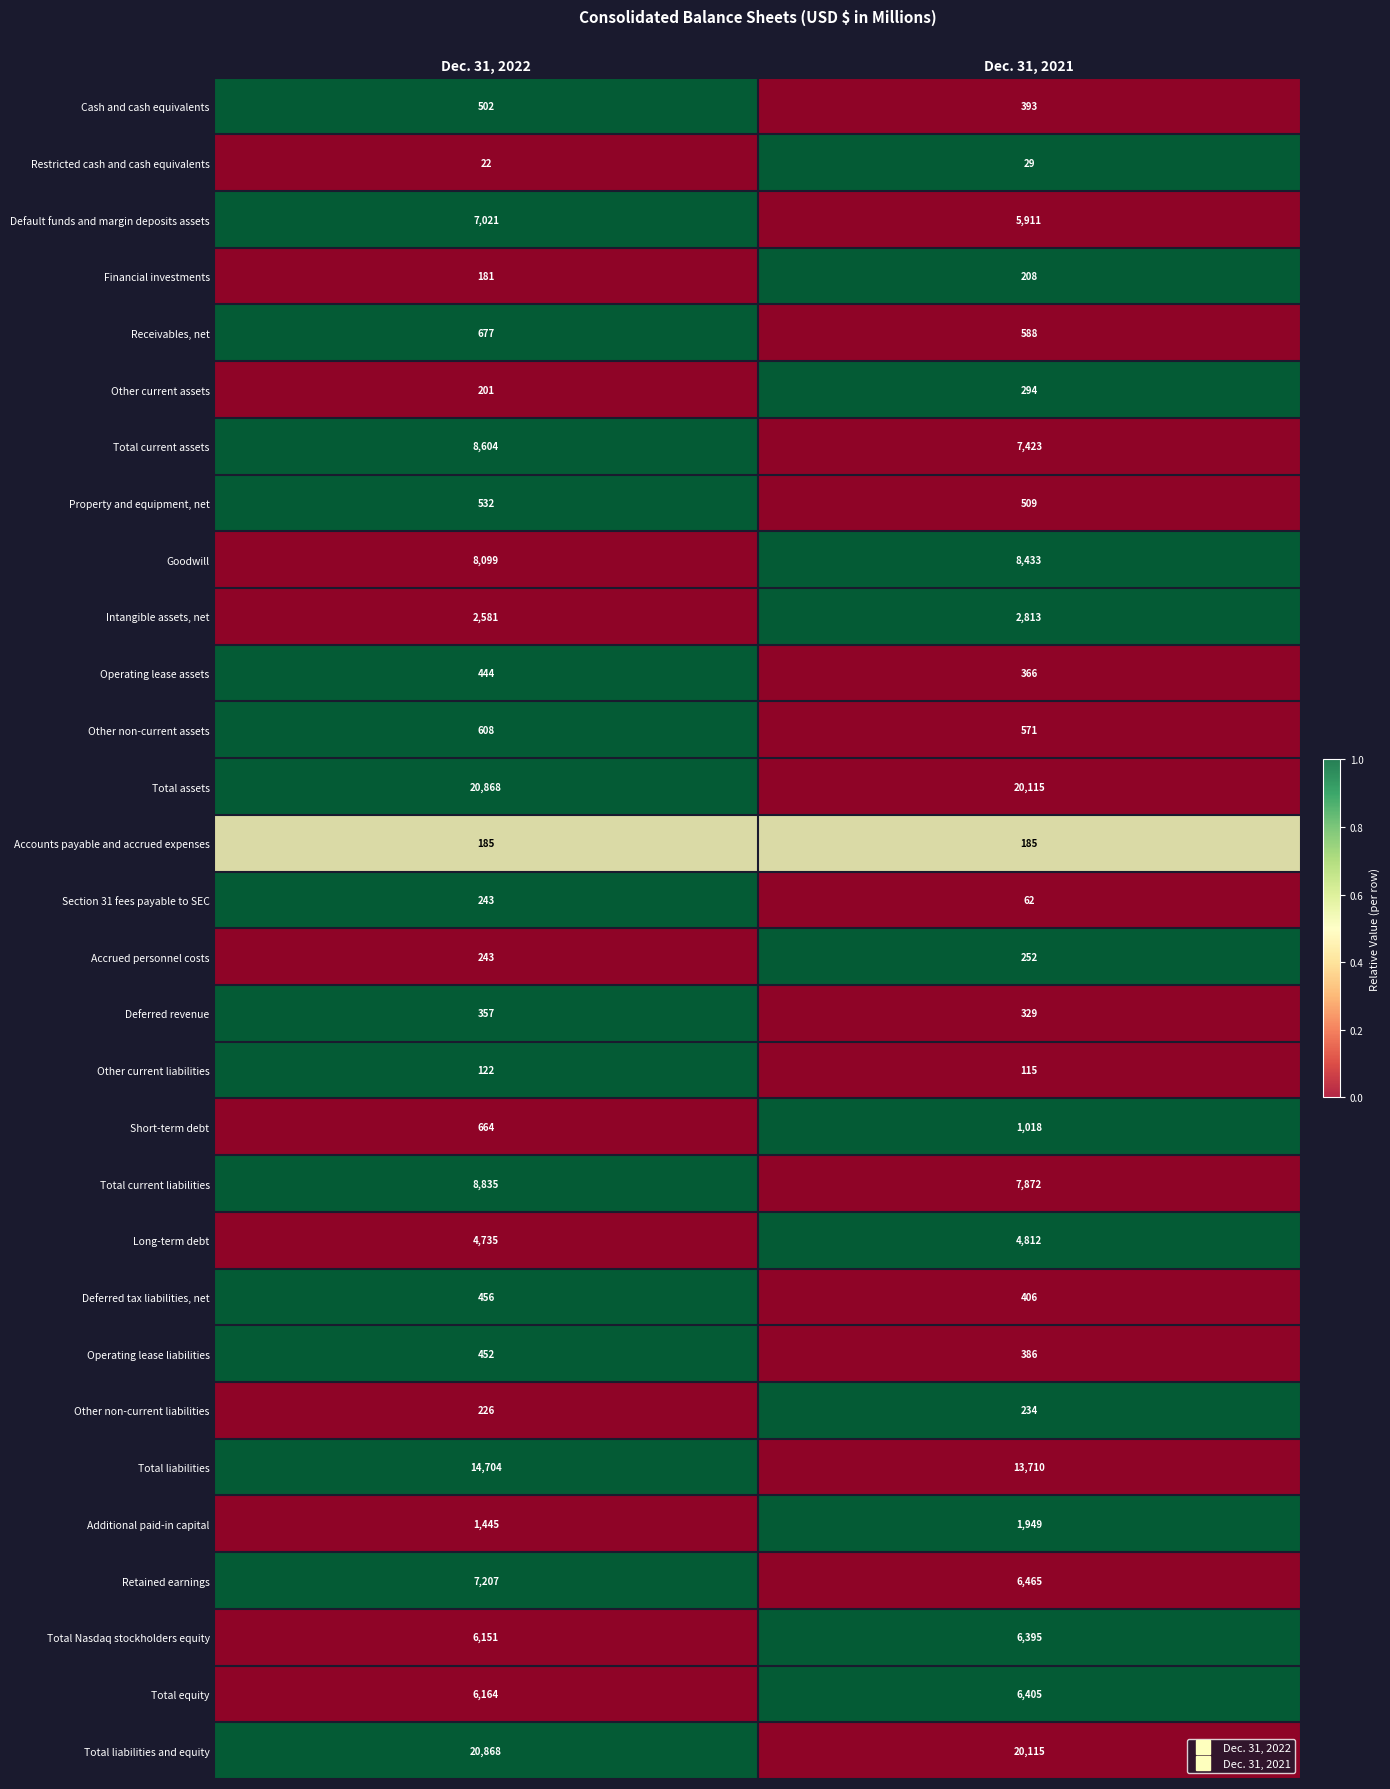

What is the greatest value displayed?

20868